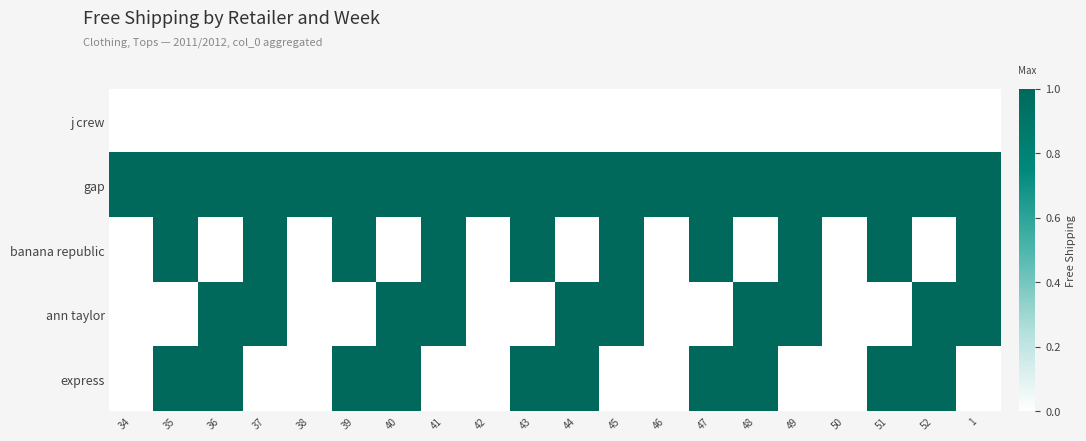

Reading right to left, extract all data points from this chart.

j crew: 1=0	52=0	51=0	50=0	49=0	48=0	47=0	46=0	45=0	44=0	43=0	42=0	41=0	40=0	39=0	38=0	37=0	36=0	35=0	34=0
gap: 1=1	52=1	51=1	50=1	49=1	48=1	47=1	46=1	45=1	44=1	43=1	42=1	41=1	40=1	39=1	38=1	37=1	36=1	35=1	34=1
banana republic: 1=1	52=0	51=1	50=0	49=1	48=0	47=1	46=0	45=1	44=0	43=1	42=0	41=1	40=0	39=1	38=0	37=1	36=0	35=1	34=0
ann taylor: 1=1	52=1	51=0	50=0	49=1	48=1	47=0	46=0	45=1	44=1	43=0	42=0	41=1	40=1	39=0	38=0	37=1	36=1	35=0	34=0
express: 1=0	52=1	51=1	50=0	49=0	48=1	47=1	46=0	45=0	44=1	43=1	42=0	41=0	40=1	39=1	38=0	37=0	36=1	35=1	34=0